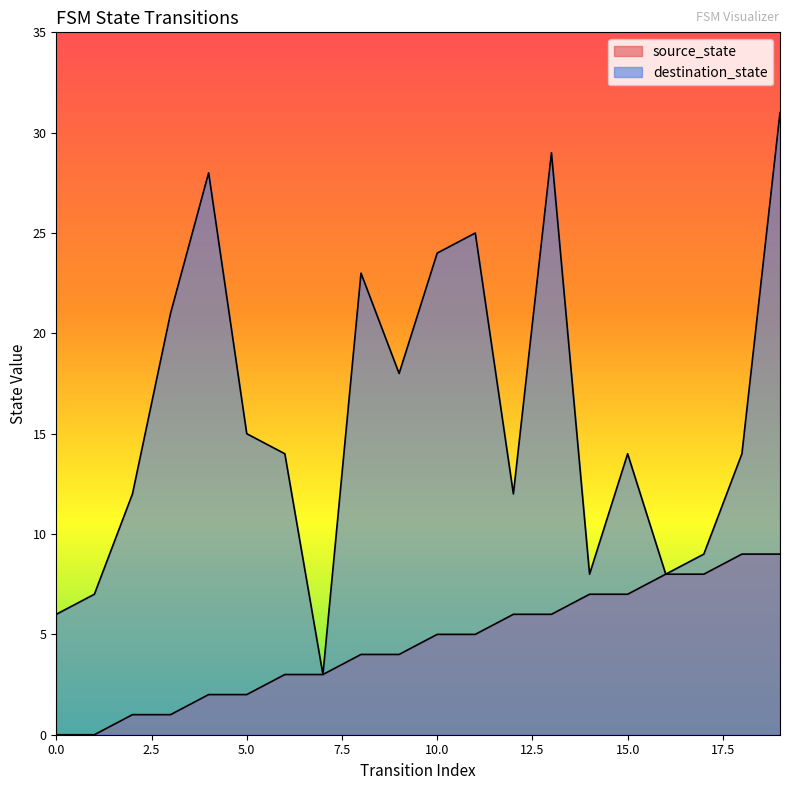

At which label does source_state first exceed 5?

12